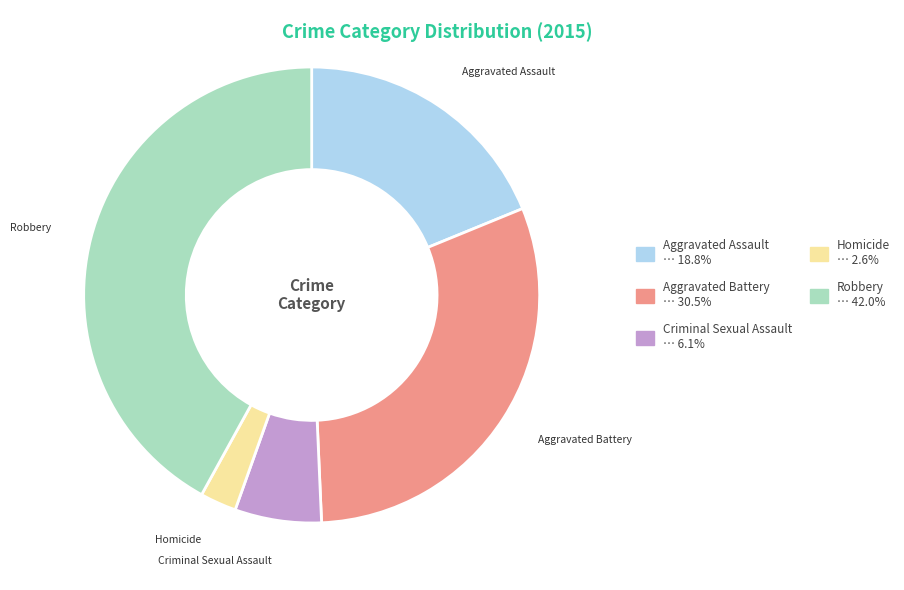

Count the number of slices in the pie.

5